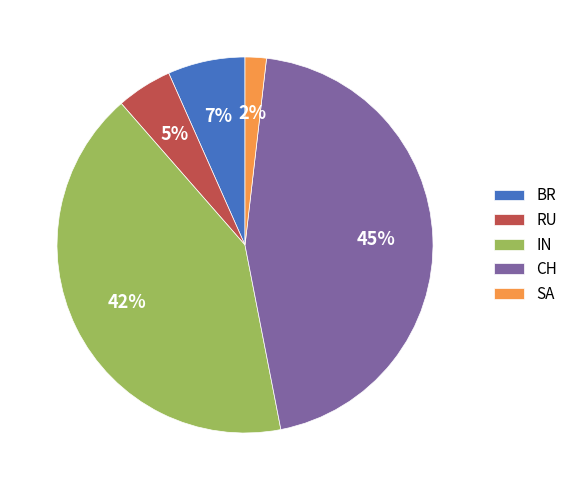

True or false: RU accounts for 13% of the total.

False